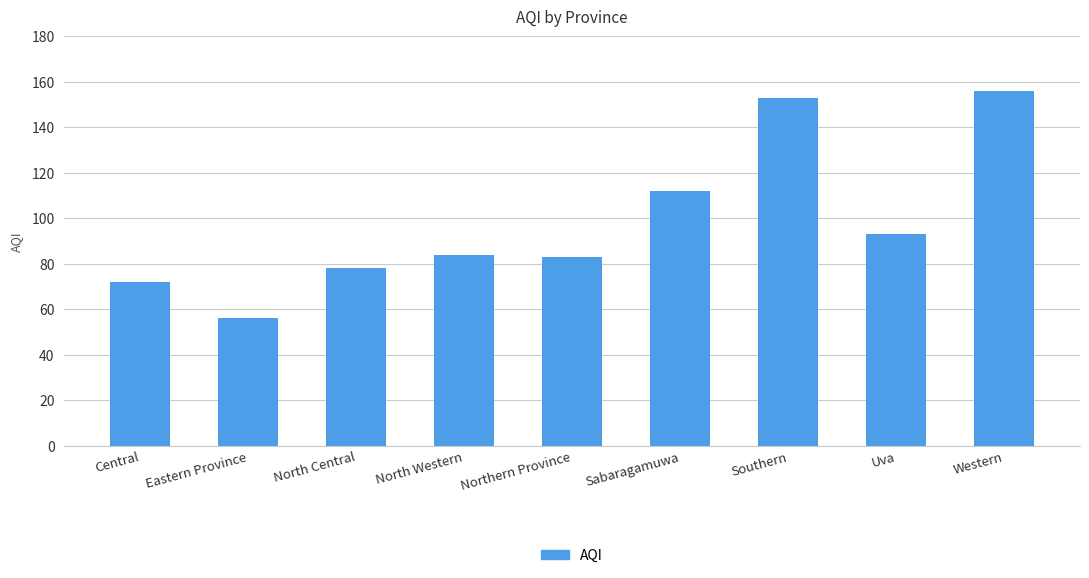

Which label corresponds to the largest value in the chart?

Western